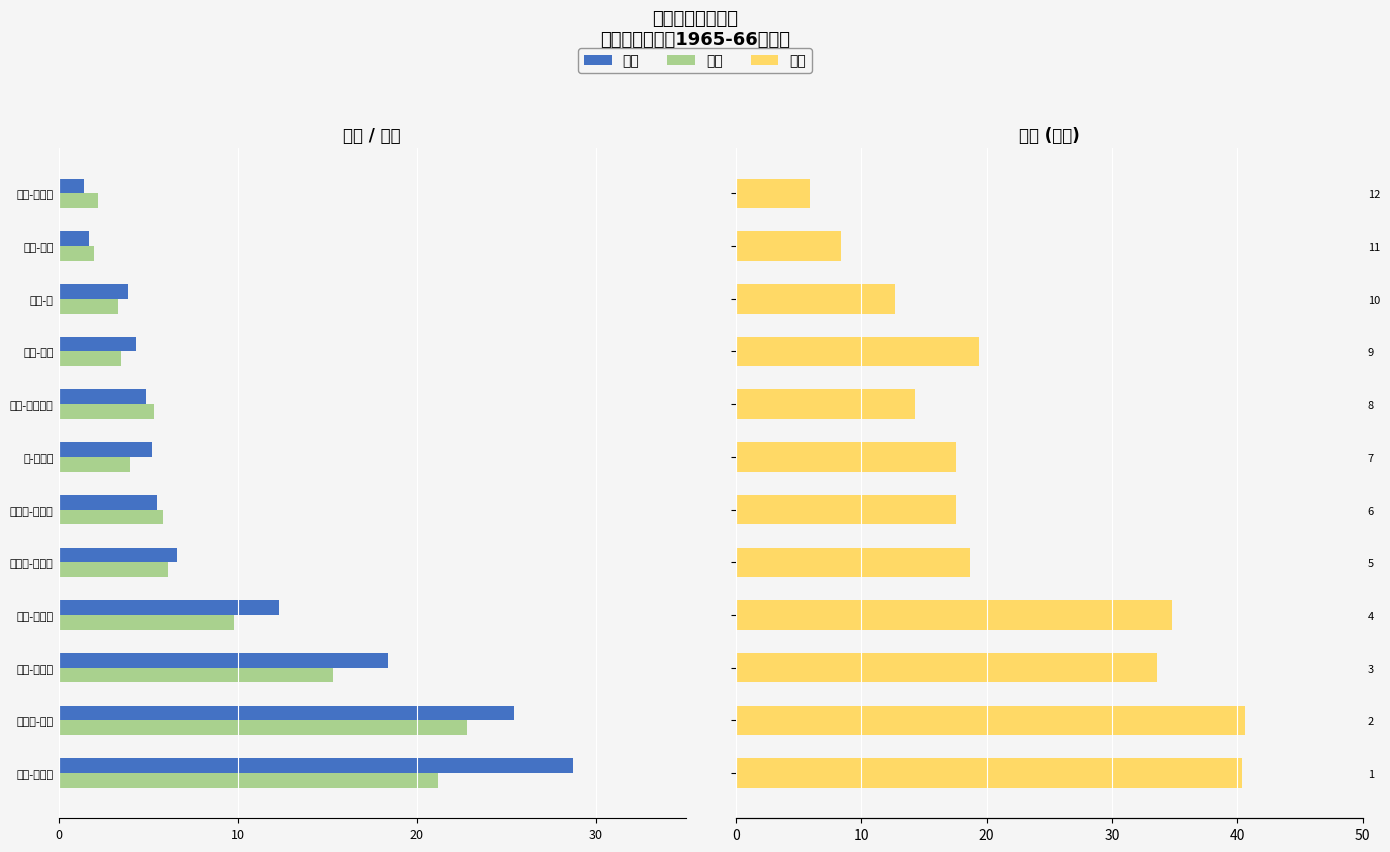

What is the difference between the maximum and minimum values in the 得分 series?

27.3